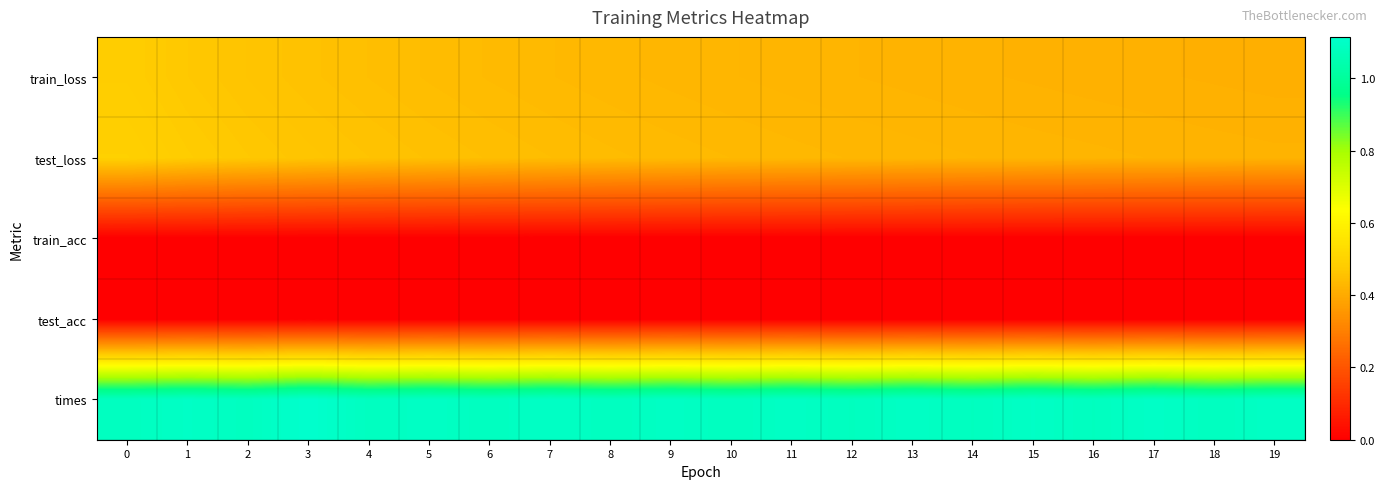

Reading left to right, extract all data points from this chart.

train_loss: 0=0.5	1=0.5	2=0.5	3=0.5	4=0.4	5=0.4	6=0.4	7=0.4	8=0.4	9=0.4	10=0.4	11=0.4	12=0.4	13=0.4	14=0.4	15=0.4	16=0.4	17=0.4	18=0.4	19=0.4
test_loss: 0=0.5	1=0.5	2=0.5	3=0.5	4=0.5	5=0.5	6=0.4	7=0.4	8=0.4	9=0.4	10=0.4	11=0.4	12=0.4	13=0.4	14=0.4	15=0.4	16=0.4	17=0.4	18=0.4	19=0.4
train_acc: 0=0.0	1=0.0	2=0.0	3=0.0	4=0.0	5=0.0	6=0.0	7=0.0	8=0.0	9=0.0	10=0.0	11=0.0	12=0.0	13=0.0	14=0.0	15=0.0	16=0.0	17=0.0	18=0.0	19=0.0
test_acc: 0=0.0	1=0.0	2=0.0	3=0.0	4=0.0	5=0.0	6=0.0	7=0.0	8=0.0	9=0.0	10=0.0	11=0.0	12=0.0	13=0.0	14=0.0	15=0.0	16=0.0	17=0.0	18=0.0	19=0.0
times: 0=1.1	1=1.1	2=1.1	3=1.1	4=1.1	5=1.1	6=1.1	7=1.1	8=1.1	9=1.1	10=1.1	11=1.1	12=1.1	13=1.1	14=1.1	15=1.1	16=1.1	17=1.1	18=1.1	19=1.1